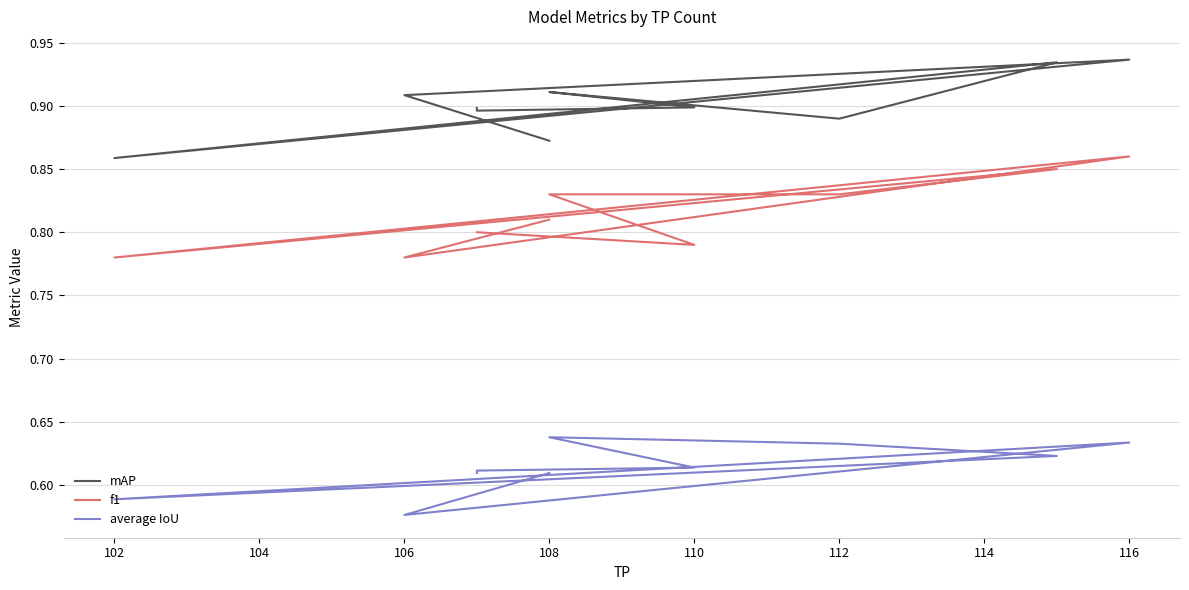

True or false: mAP and average IoU intersect in this chart.

False